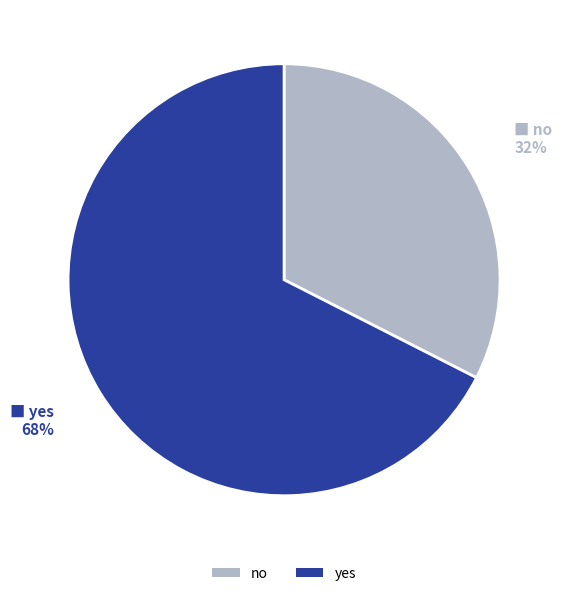

Combined, do no and yes account for over 50%?

Yes